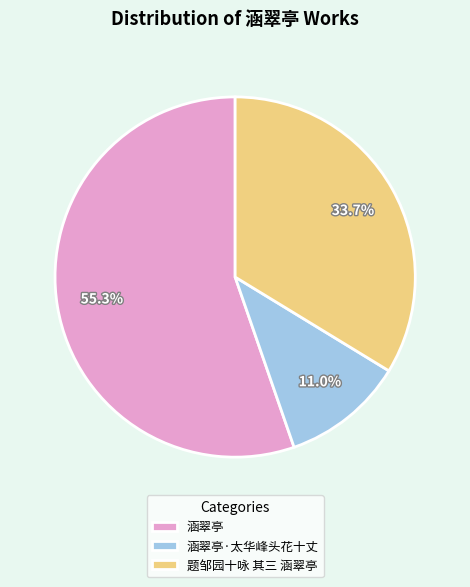

Between 涵翠亭 and 题邹园十咏 其三 涵翠亭, which is larger?

涵翠亭